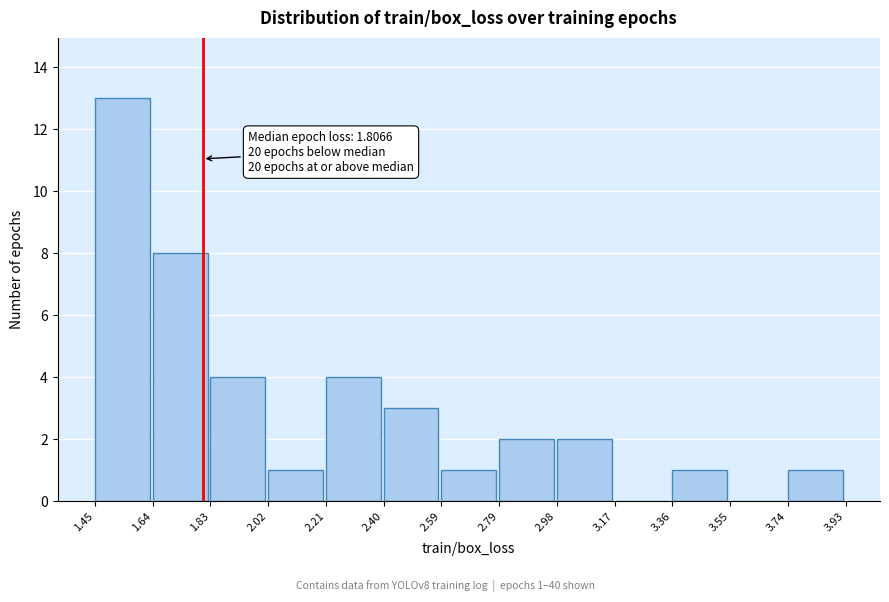

Over which range of the x-axis is the bar tallest?

1.45 to 1.64